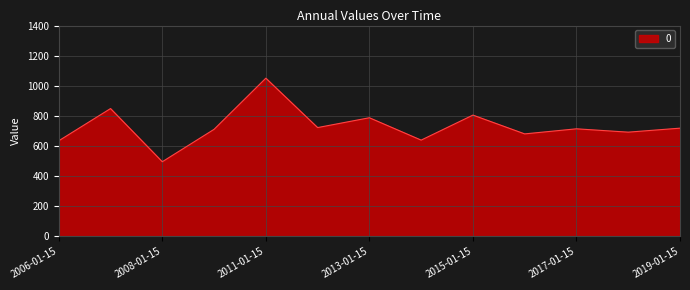

What is the minimum value shown in the chart?

495.6